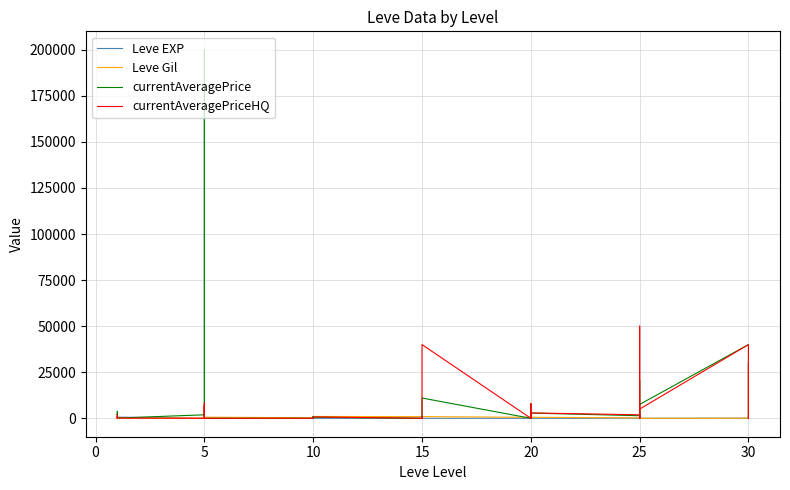

Which category has the lowest value in the currentAveragePrice series?

5